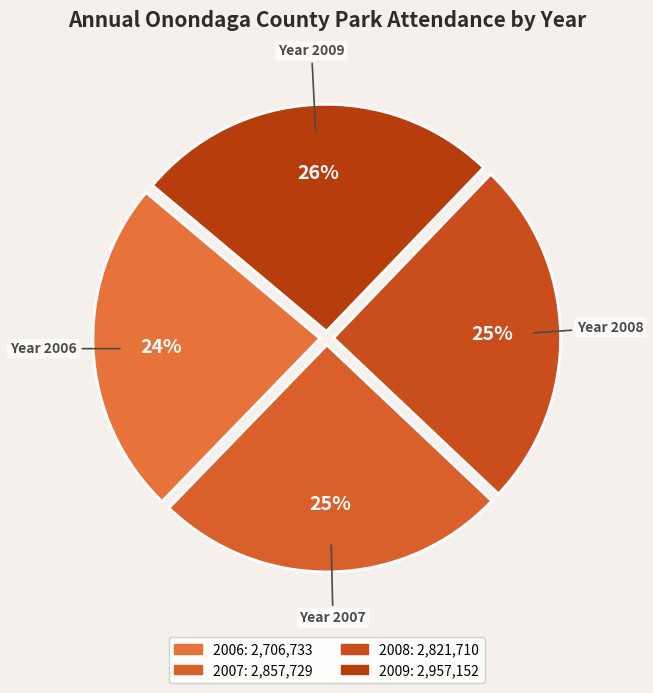

Which slice is the largest?

2009